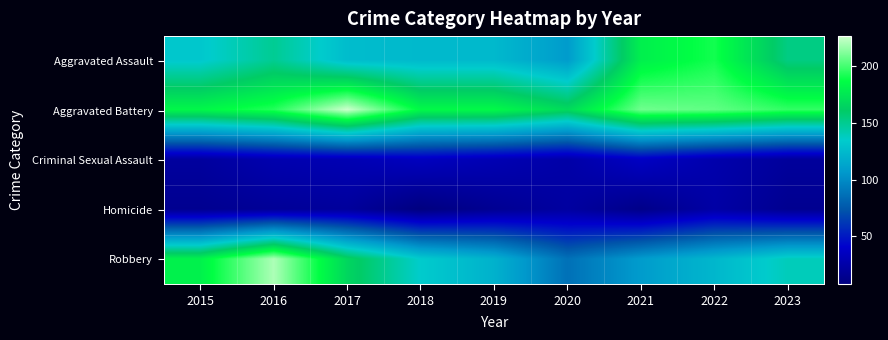

Rank the series by their maximum value, from highest to lowest.

Aggravated Battery, Robbery, Aggravated Assault, Criminal Sexual Assault, Homicide